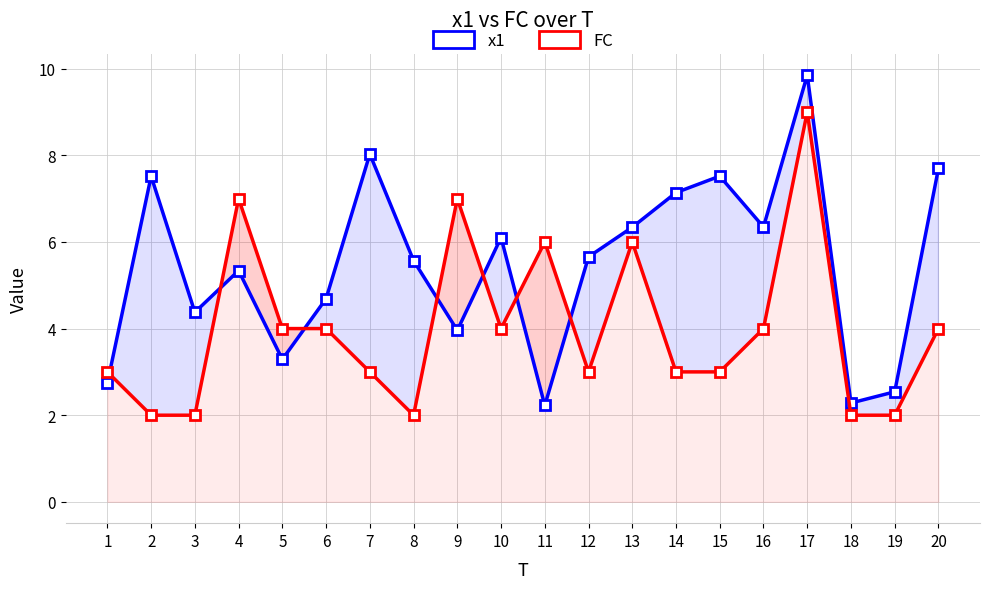

Between 13 and 4, which is larger?

13